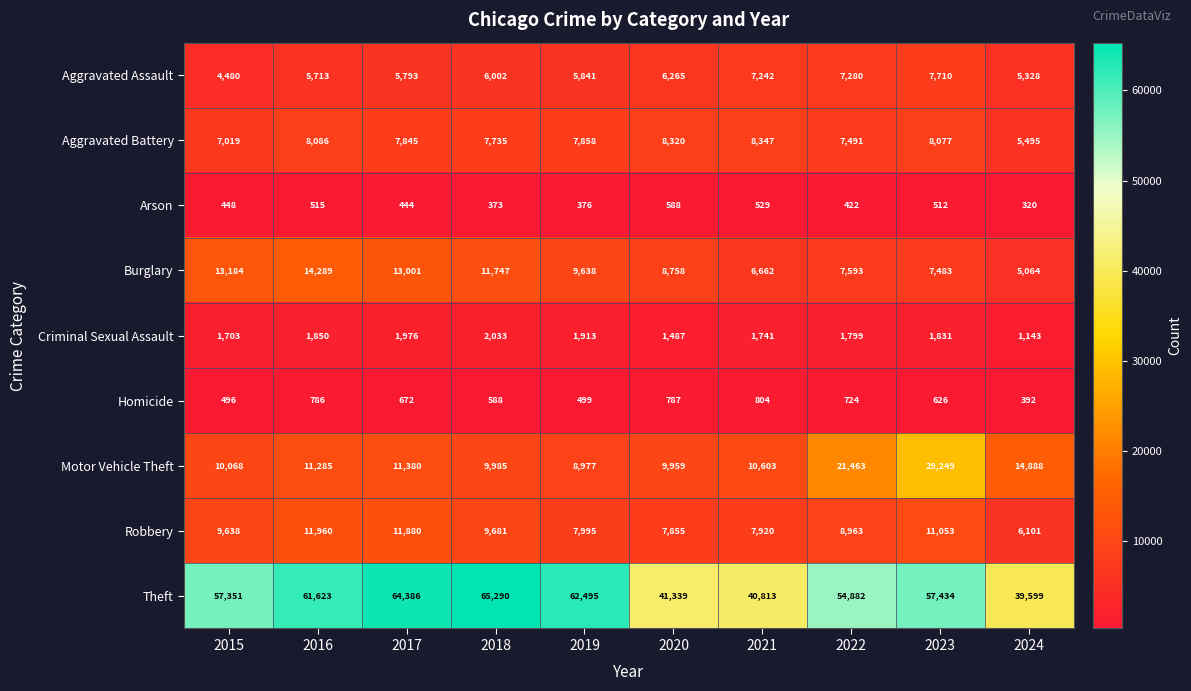

What is the average value of the Theft series?

54521